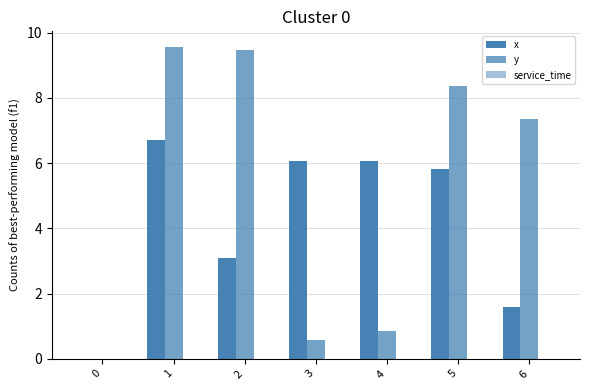

At how many categories does at least one series exceed 1?

6